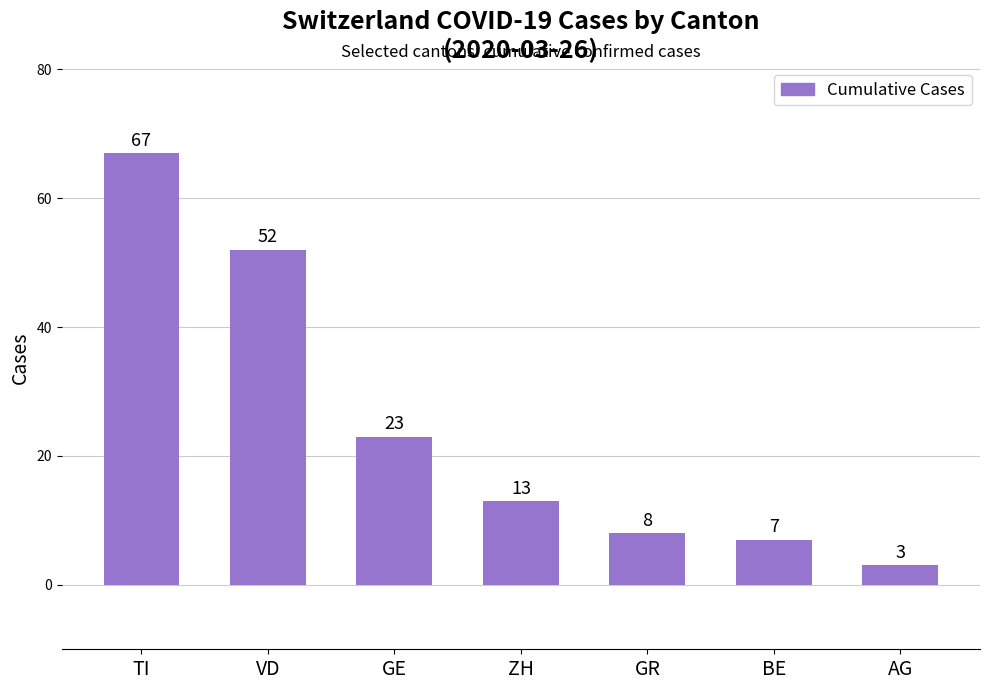

Reading left to right, extract all data points from this chart.

67	52	23	13	8	7	3